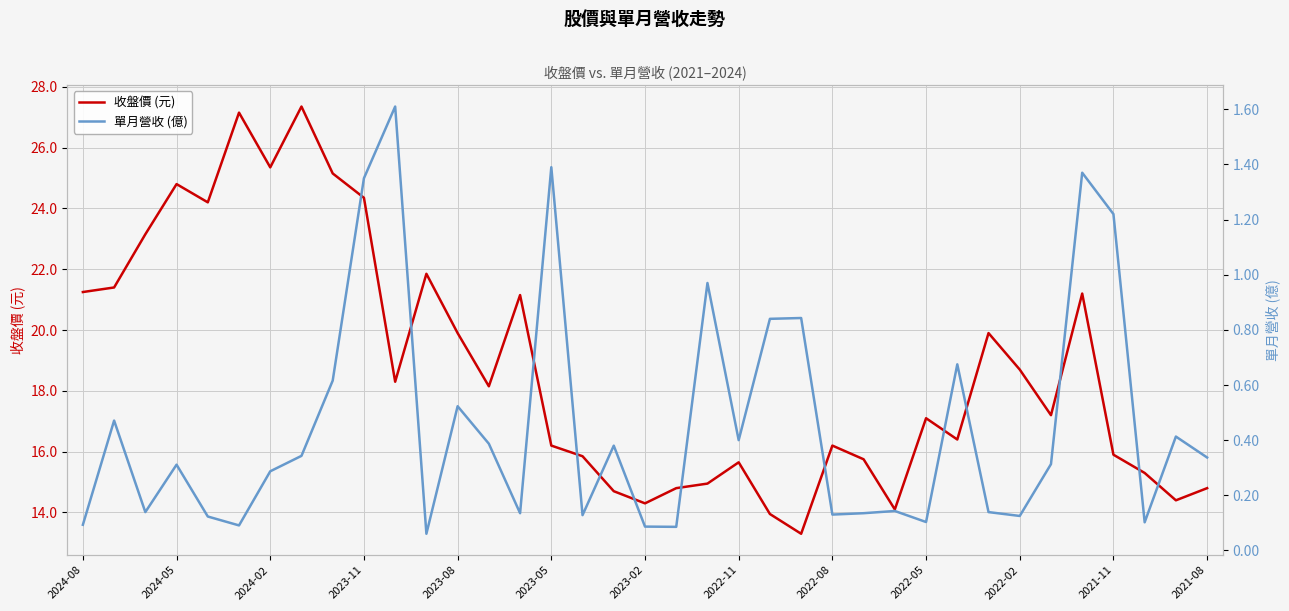

What is the maximum value for 收盤價 (元)?

27.4